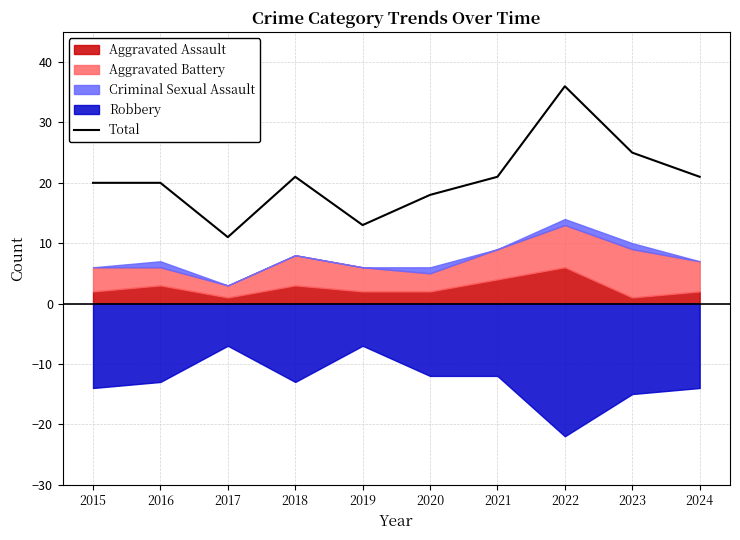

At which label is the value closest to 23?

2018